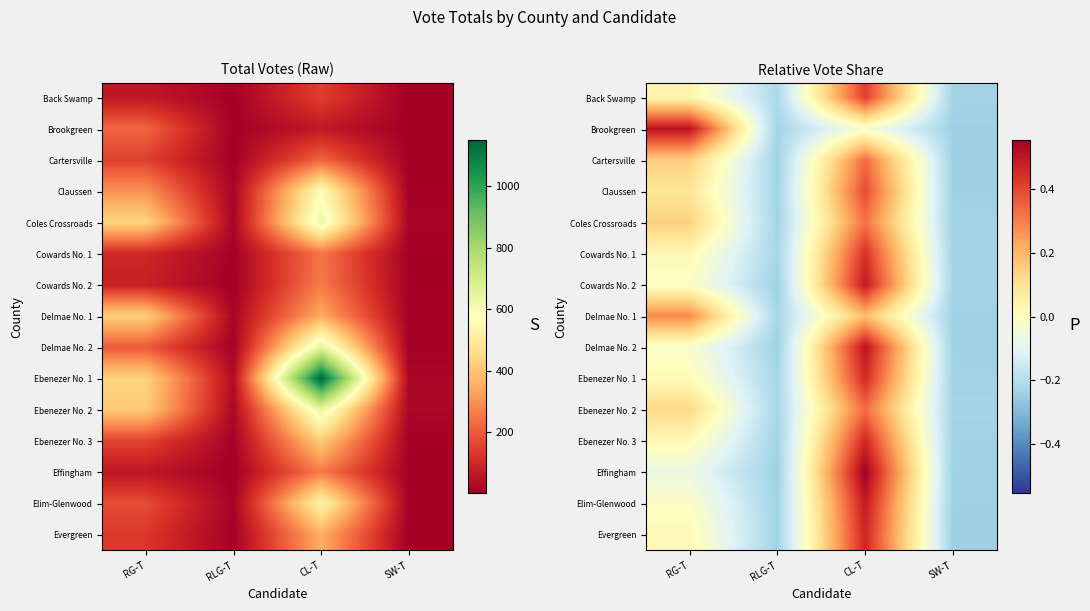

At which label is Evergreen closest to 0?

RG-T